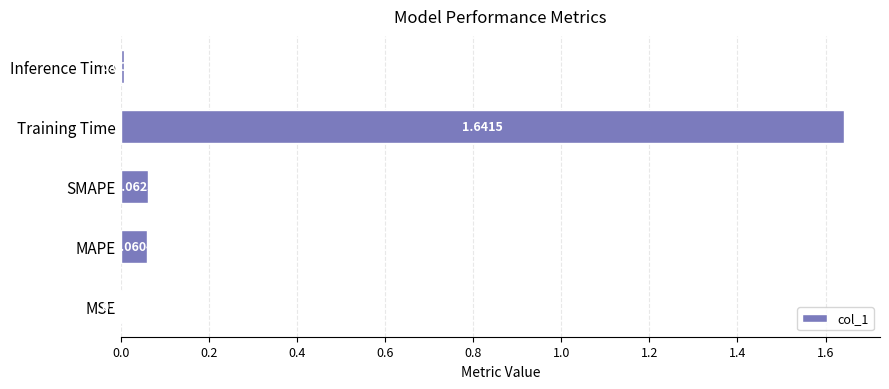

What is the change in value from Training Time to Inference Time?

-1.6